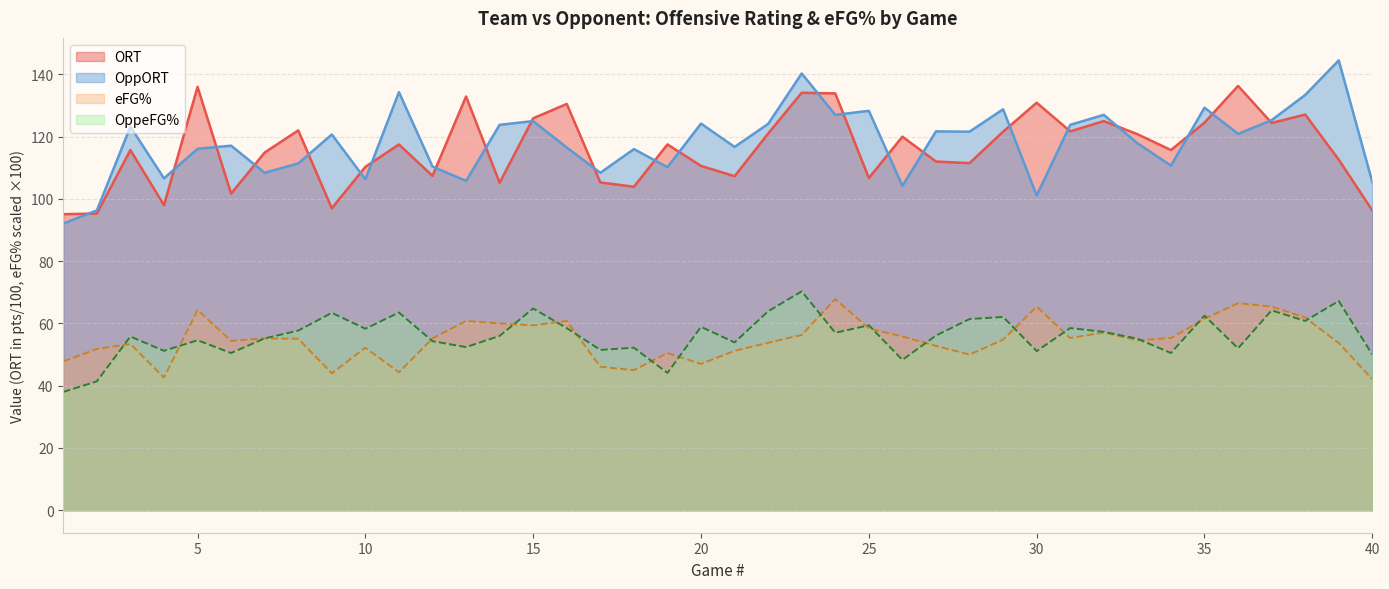

Which series changed the most between 14 and 25?

OppORT